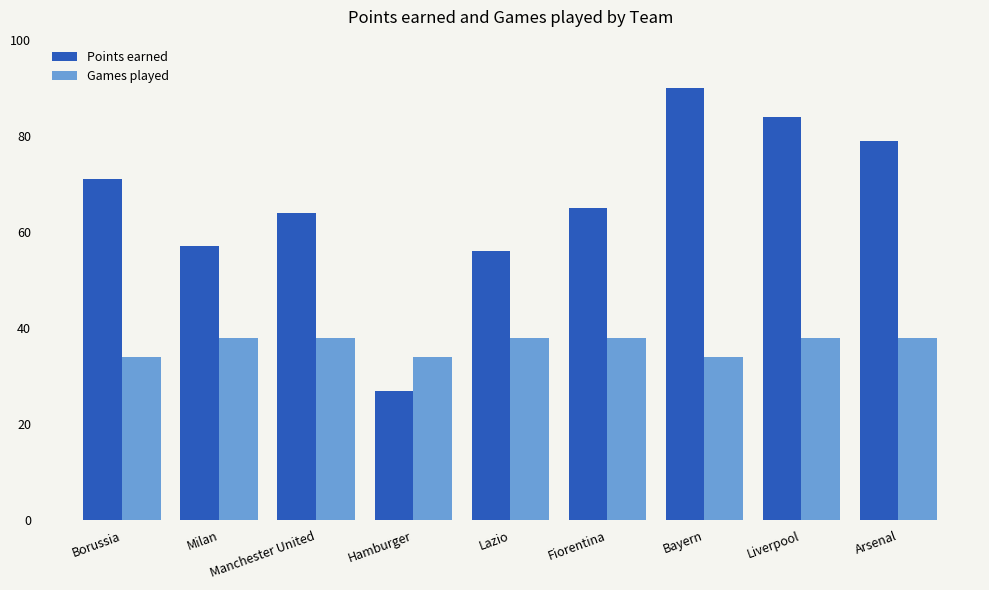

True or false: Points earned has a value of 57 at Milan.

True